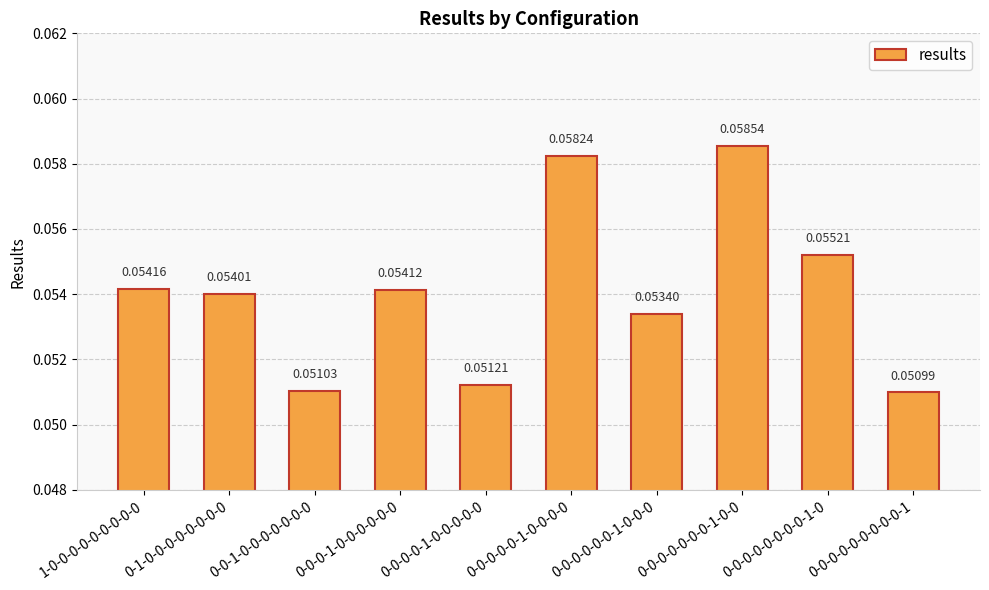

What is the label of the 8th bar from the left?

0-0-0-0-0-0-0-1-0-0